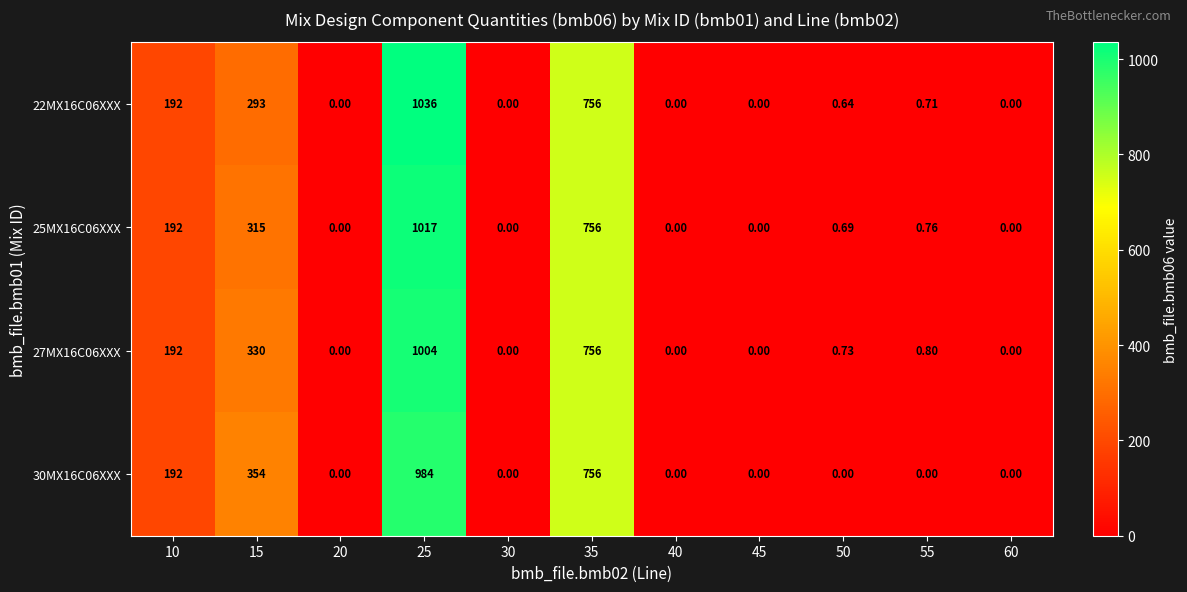

Is the value of 27MX16C06XXX at 50 greater than the value of 25MX16C06XXX at 15?

No